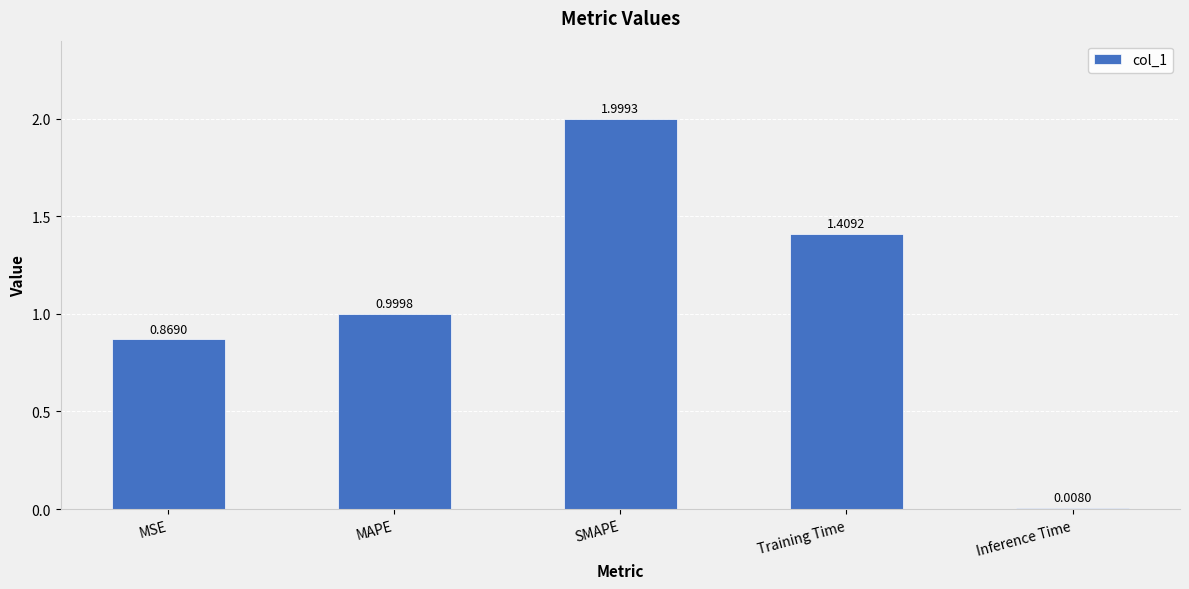

Between Inference Time and SMAPE, which is larger?

SMAPE